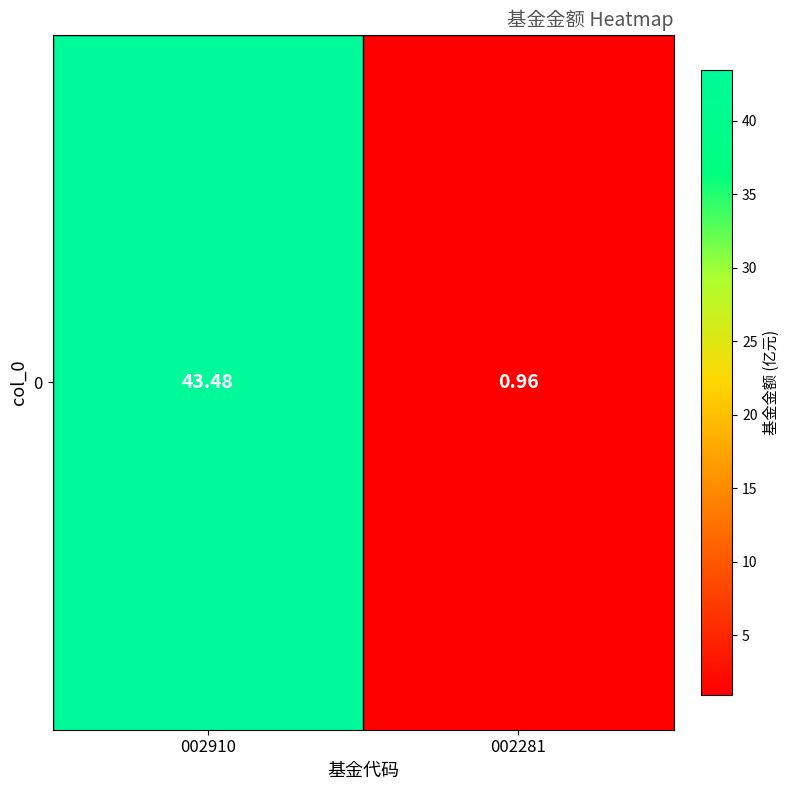

What is the greatest value displayed?

43.5